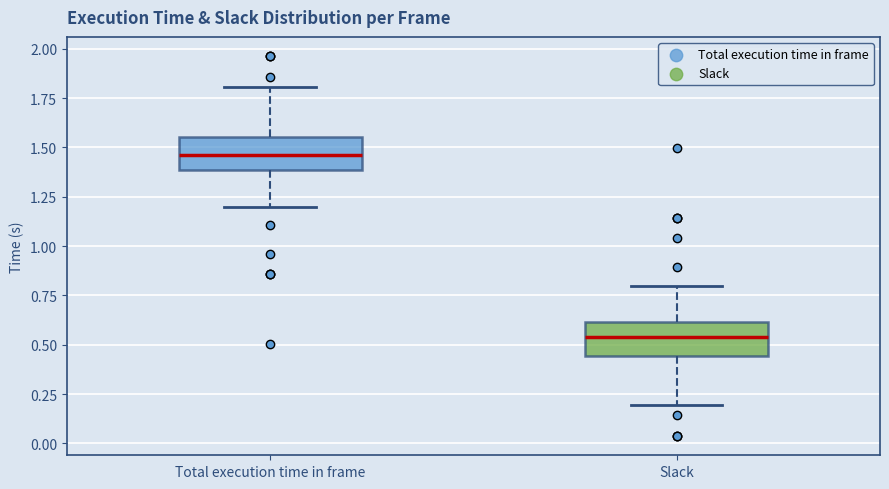

Reading left to right, transcribe this box plot: for each box, give where its median line is, the range the box spans, and where its two whiskers end, as read against the y-axis. The values are not printed on the chart, so give them approximately, as read against the axis.

Total execution time in frame: median 1.45, box 1.40 to 1.55, whiskers 1.20 to 1.80
Slack: median 0.55, box 0.45 to 0.60, whiskers 0.20 to 0.80